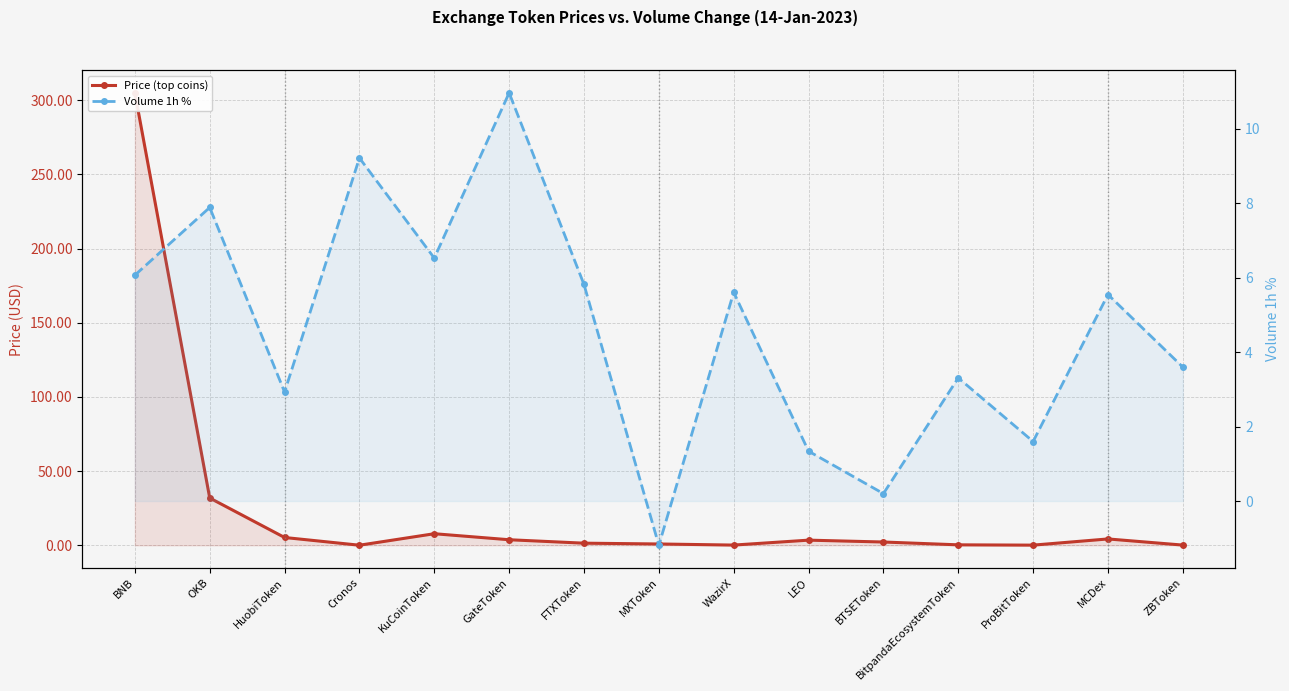

Which series has the widest spread of values?

Price (top coins)